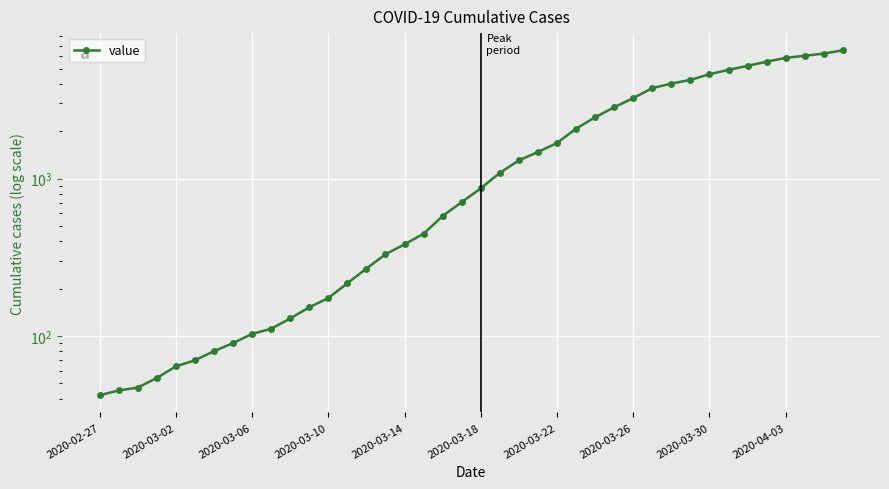

The chart shows a value of 32 at 2020-03-02. True or false?

False